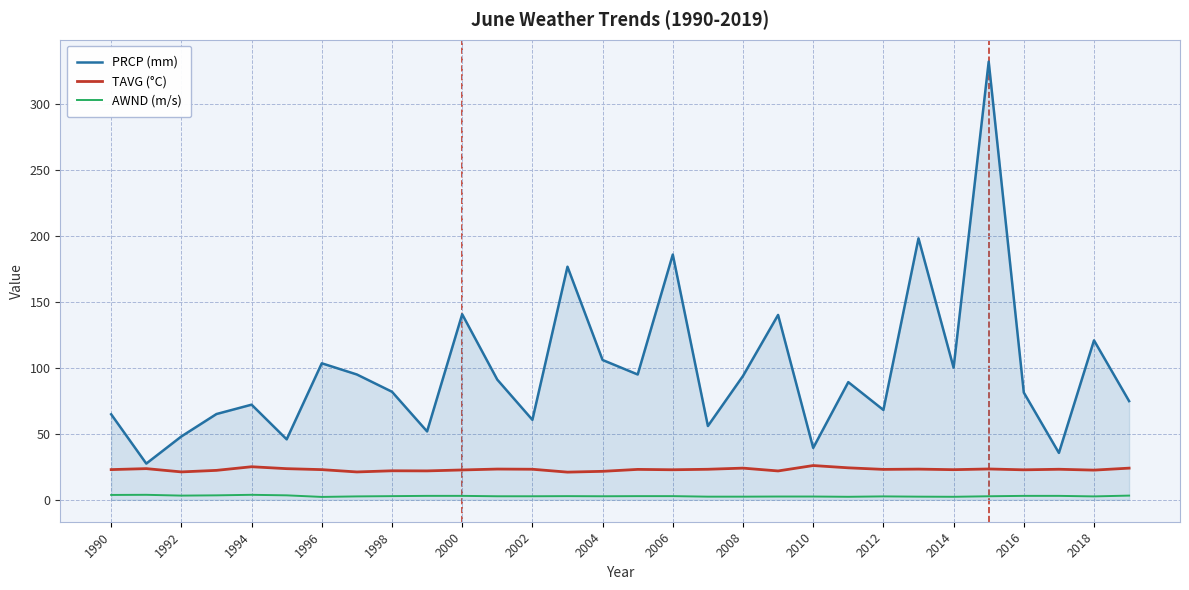

Which series has the widest spread of values?

PRCP (mm)